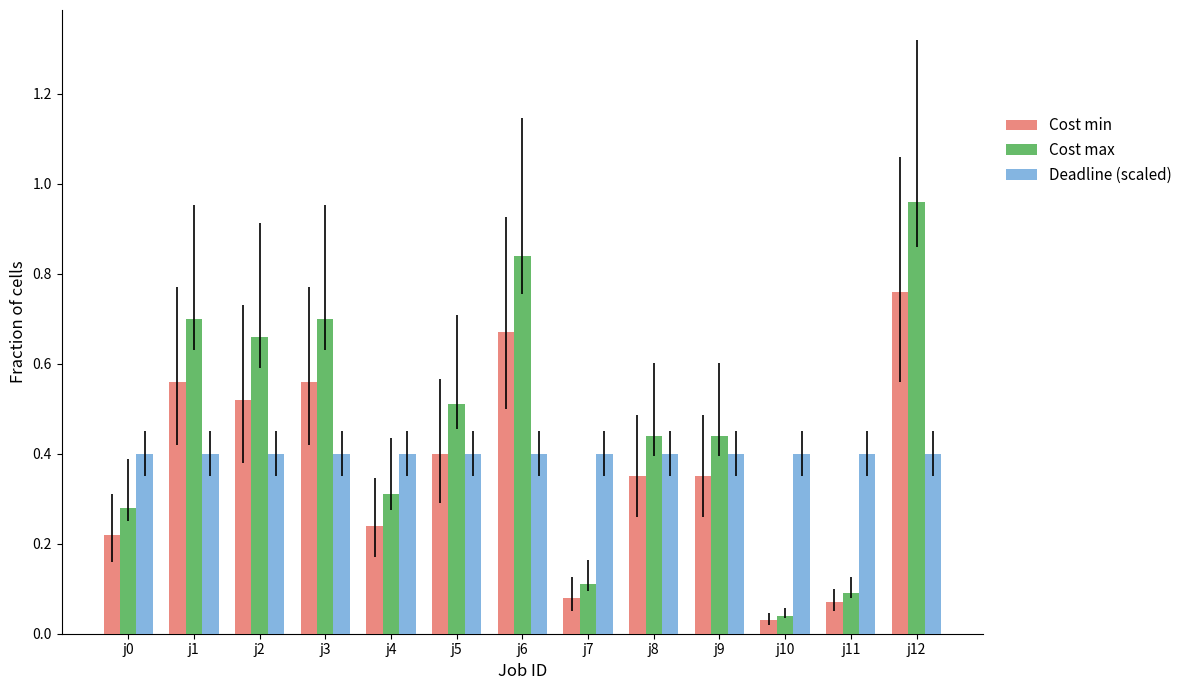

Which series has the largest range (max minus min)?

Cost max